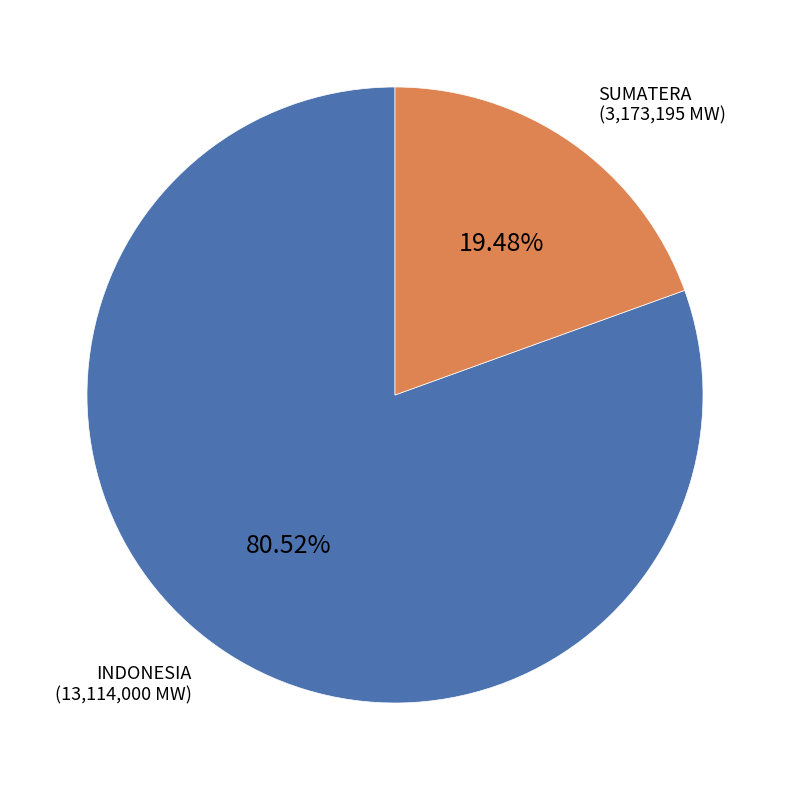

How many slices are in this pie chart?

2